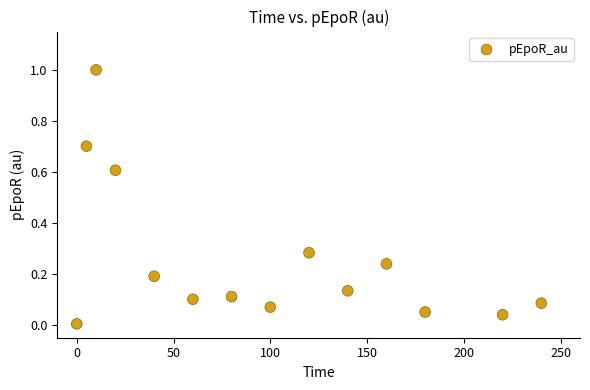

What is the range of X values (max minus min)?

240.0